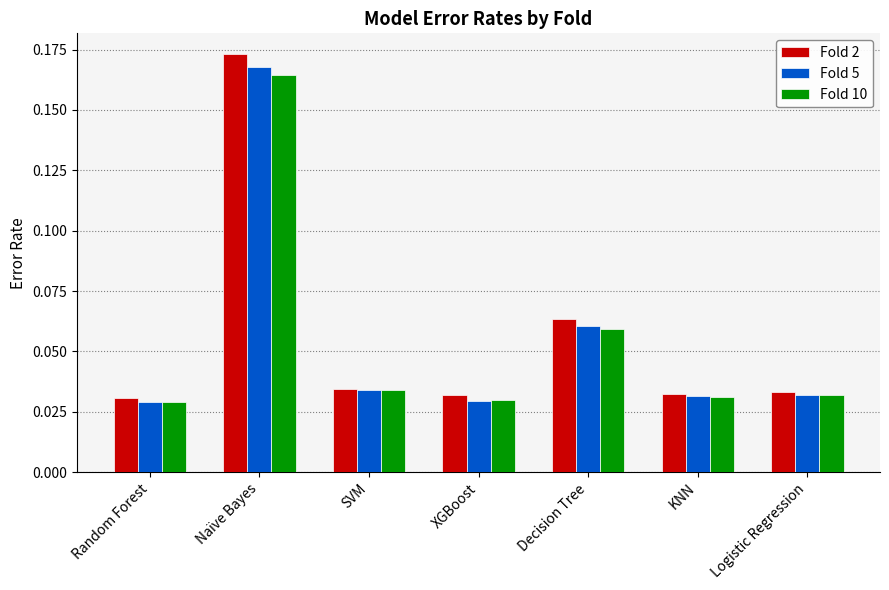

What is the label of the 3rd bar from the right?

Decision Tree